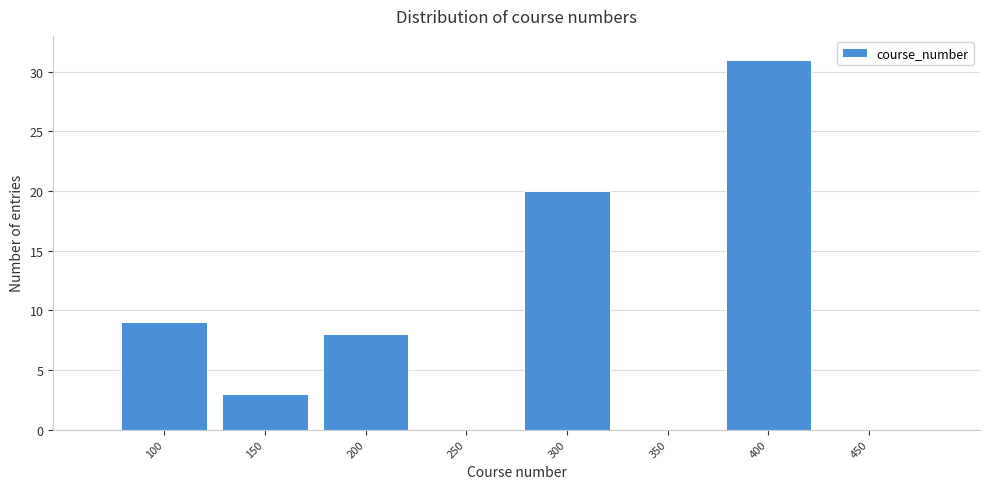

Reading left to right, list all the values displayed in this chart.

100=9	150=3	200=8	250=0	300=20	350=0	400=31	450=0